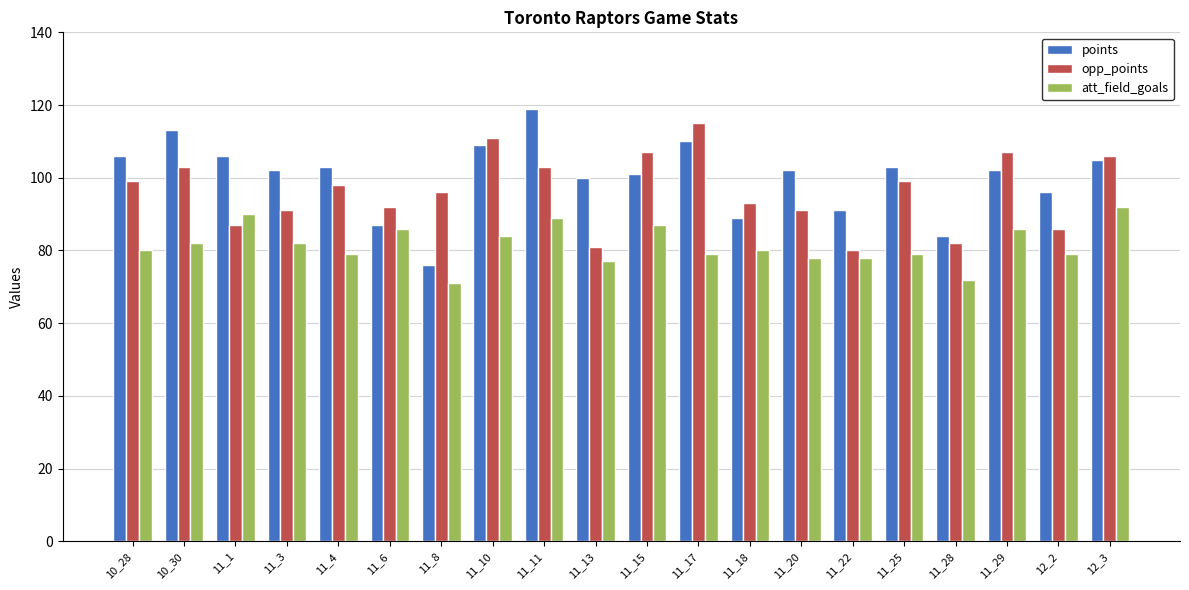

Which category has the highest value in the points series?

11_11